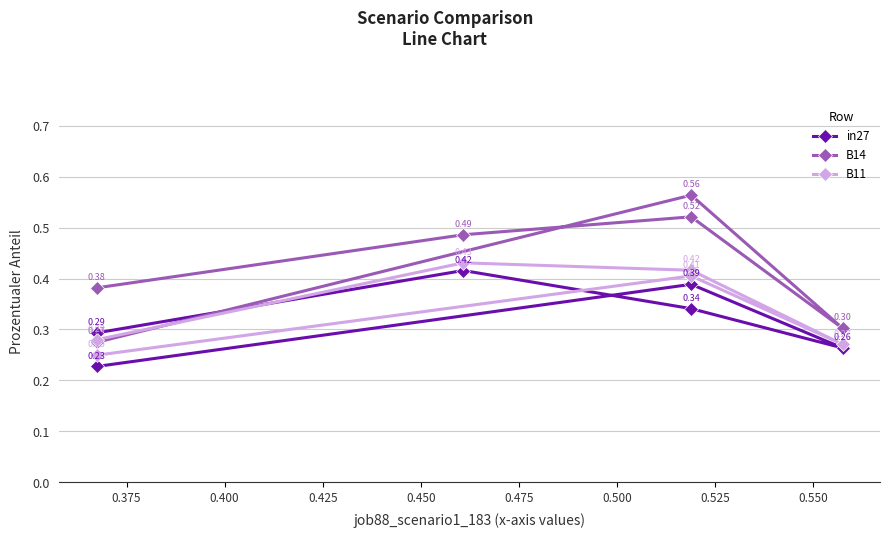

True or false: B14 and in27 intersect in this chart.

False